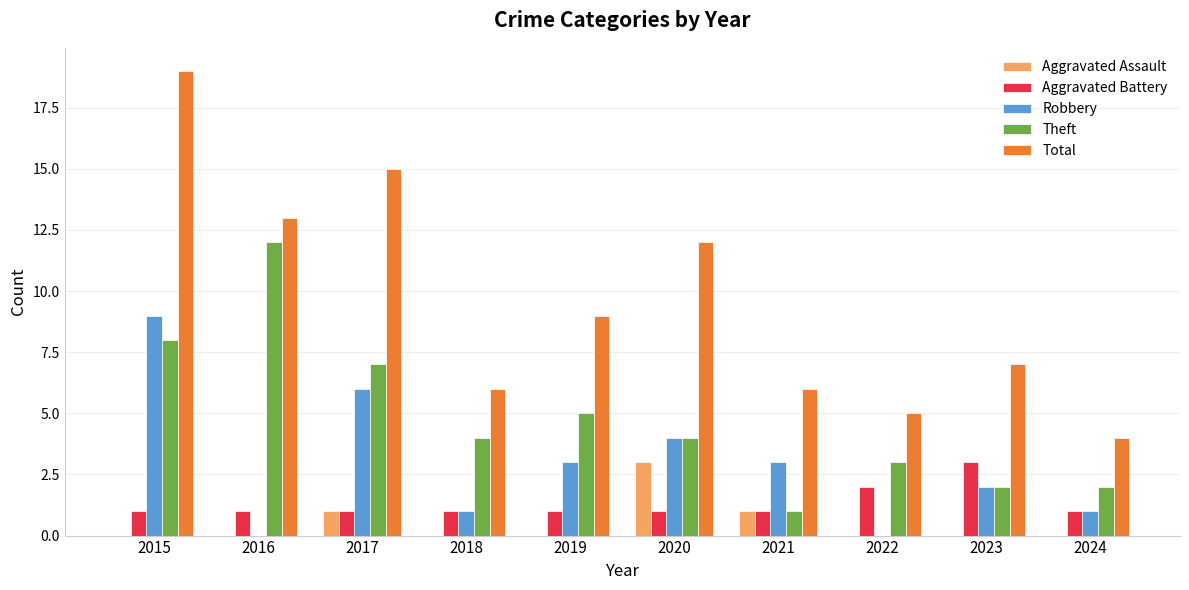

Is it true that Theft equals 7 at 2017?

True